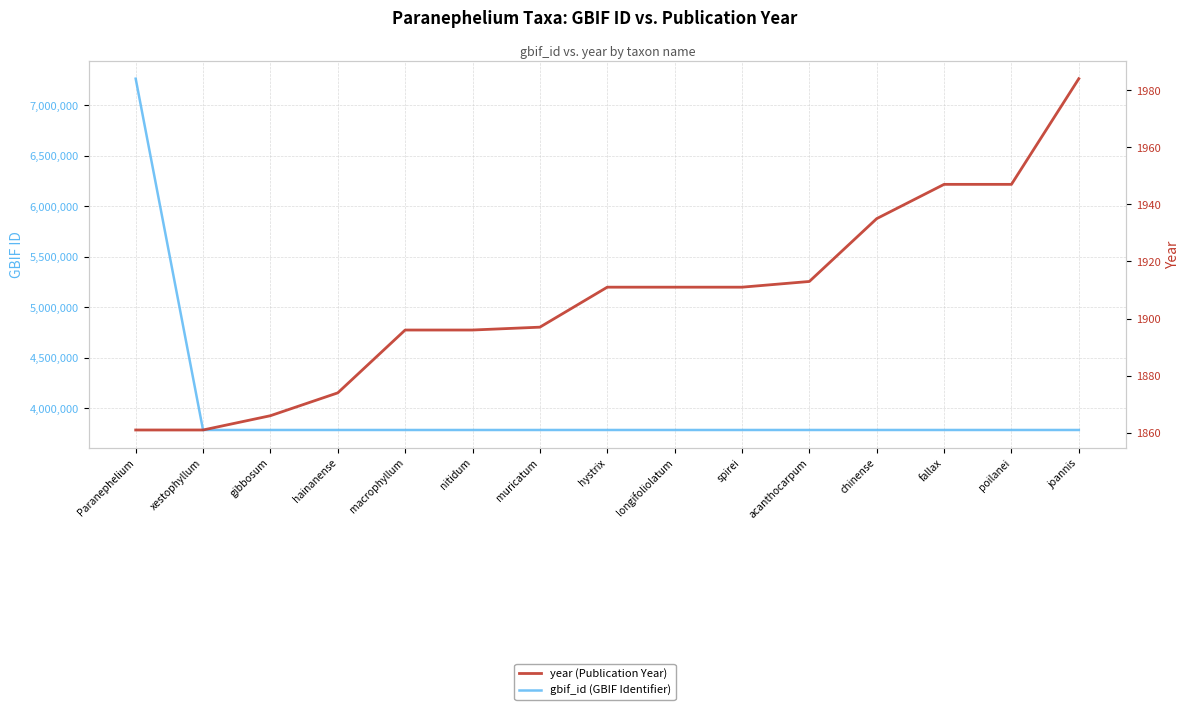

Which series has the largest total across all categories?

gbif_id (GBIF Identifier)